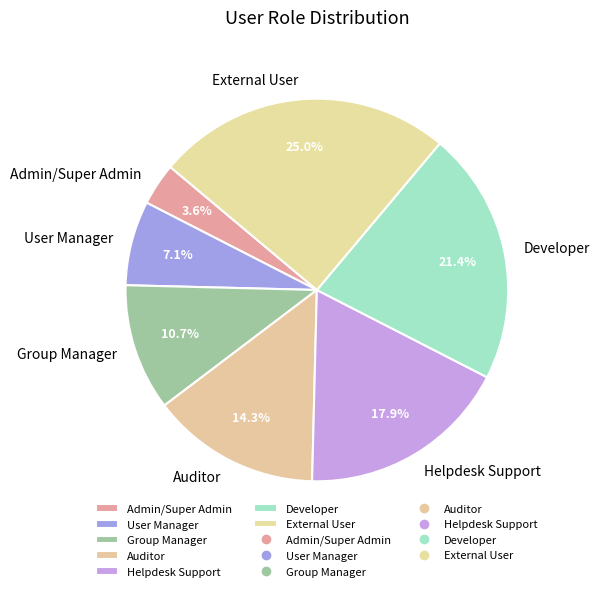

What is the smallest slice in the pie chart?

Admin/Super Admin